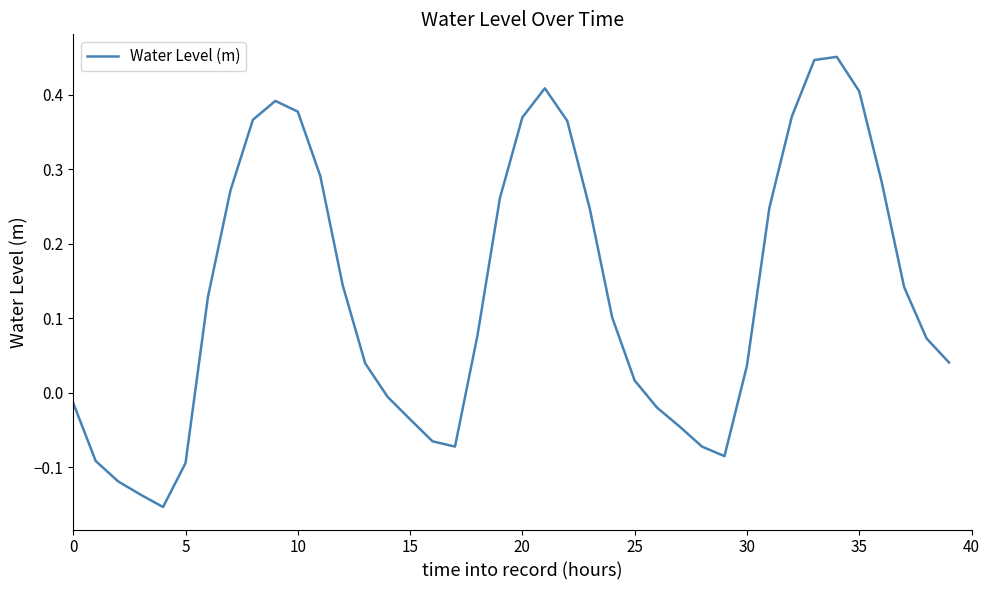

How many distinct data groups are displayed?

1